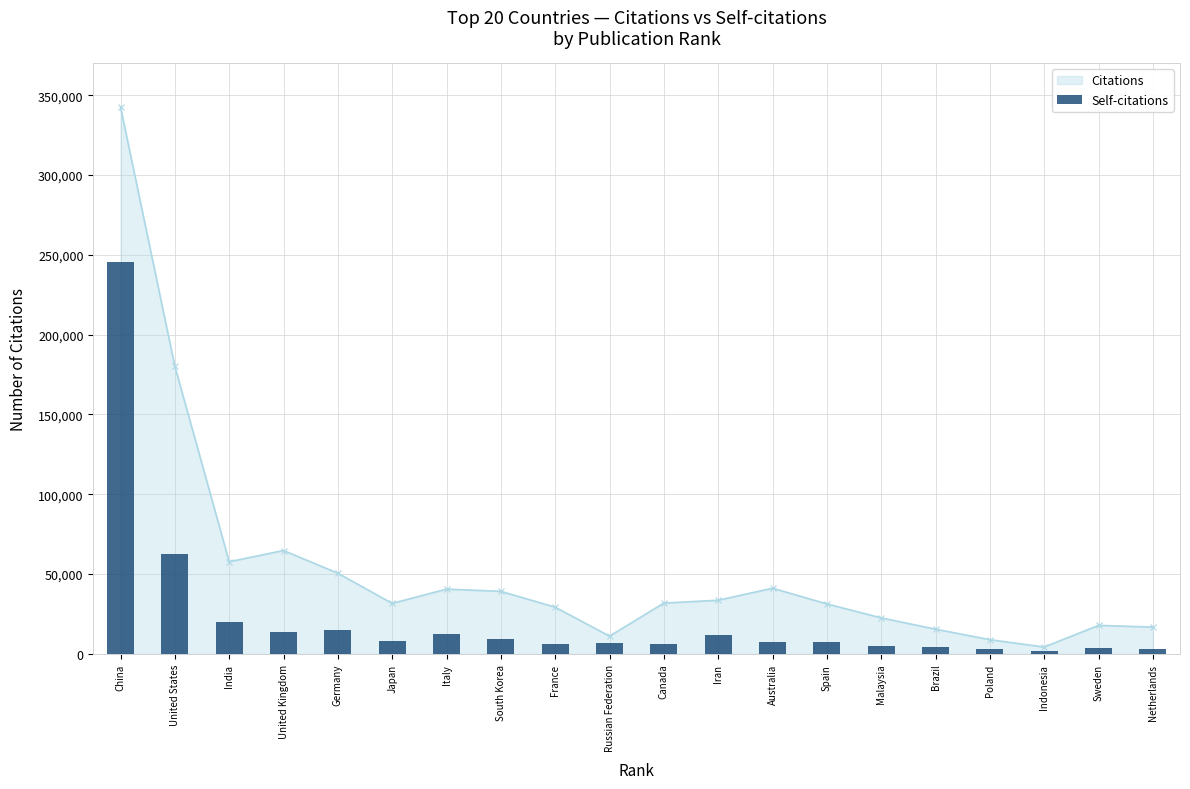

How many categories are shown in the chart?

20